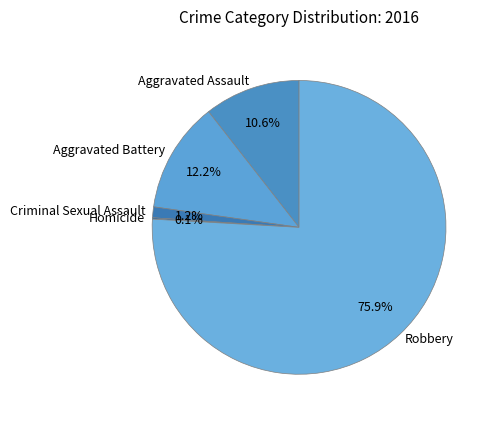

Which category accounts for the majority?

Robbery